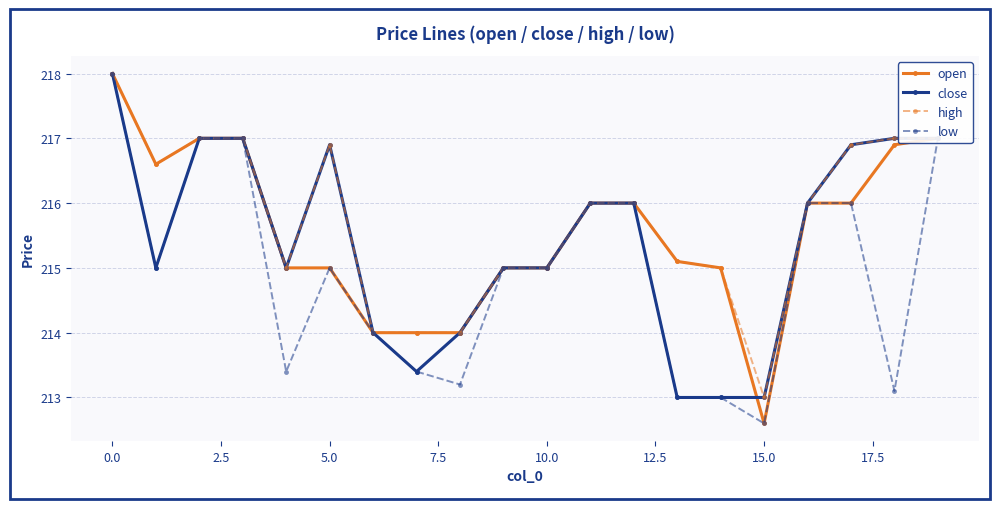

True or false: high has more than 0 interior local peaks.

True